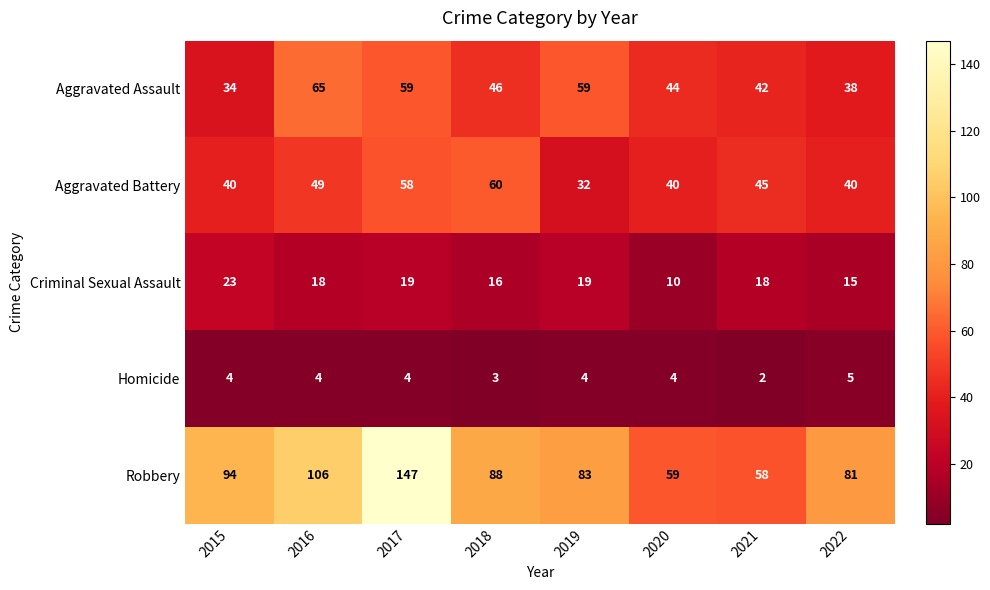

The value of Homicide at 2021 is 2. True or false?

True